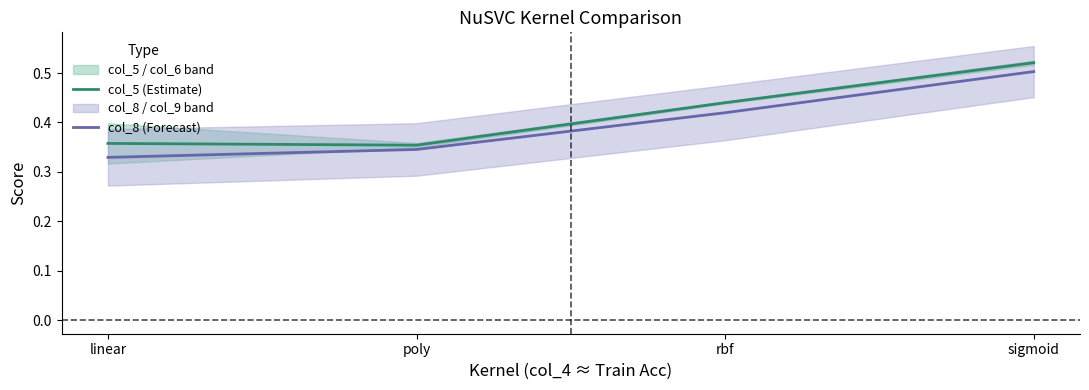

The col_8 (Forecast) series shows 0.5 at poly. True or false?

False